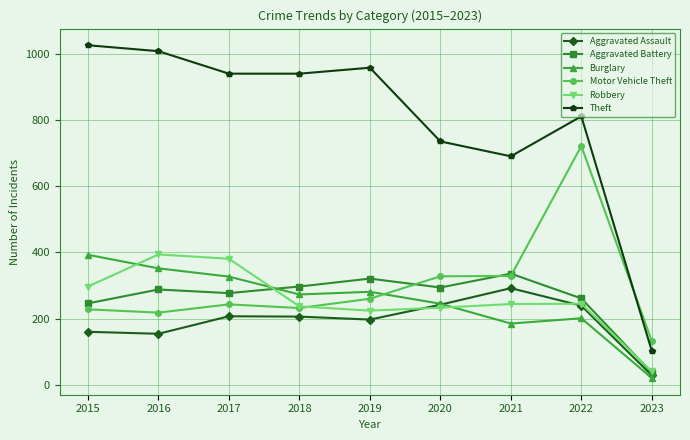

What are all the series names shown in the legend?

Aggravated Assault, Aggravated Battery, Burglary, Motor Vehicle Theft, Robbery, Theft